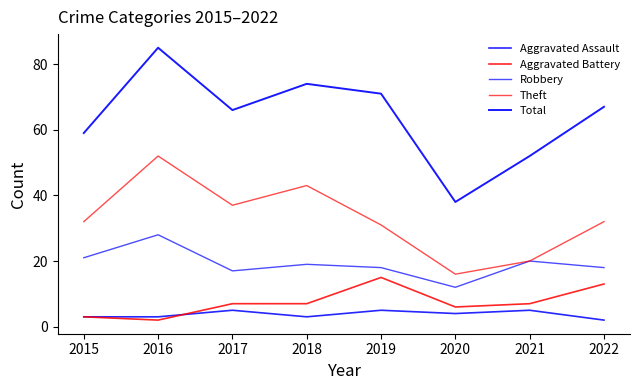

Is this an area chart (filled region under the line)?

No